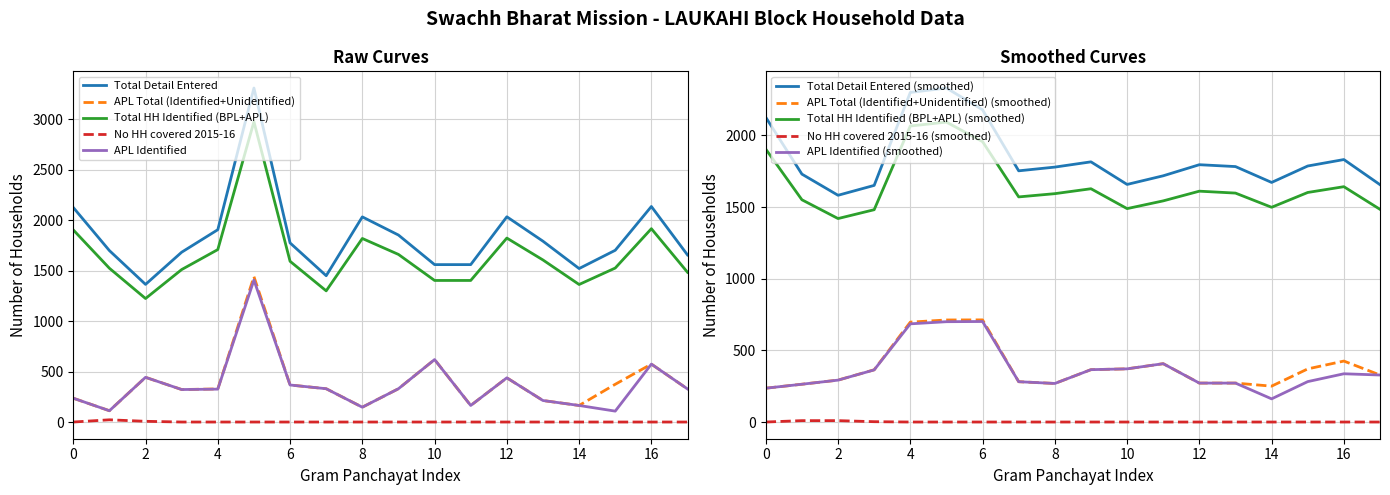

What is the average value of the Total HH Identified (BPL+APL) series?

1652